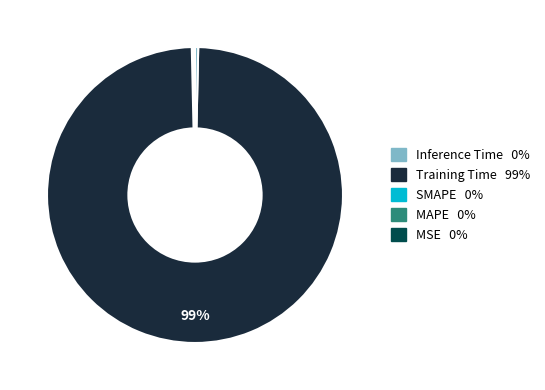

Does any single category account for the majority?

Yes